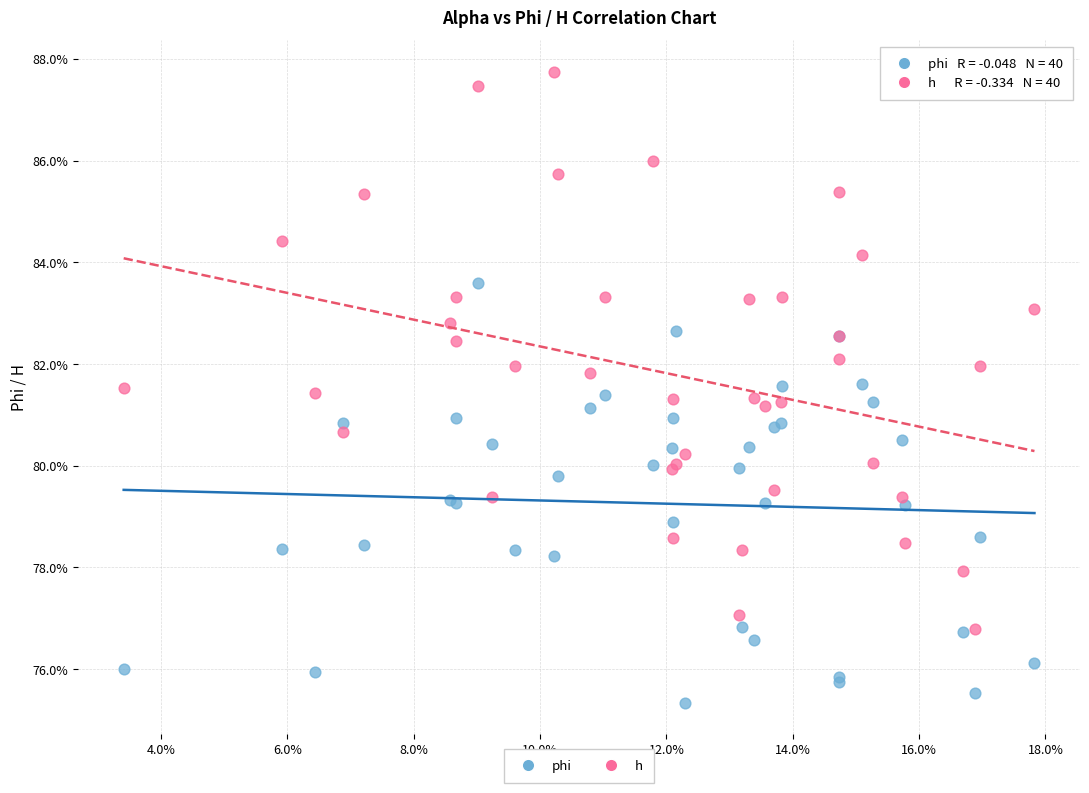

Which series reaches the maximum Y coordinate?

h